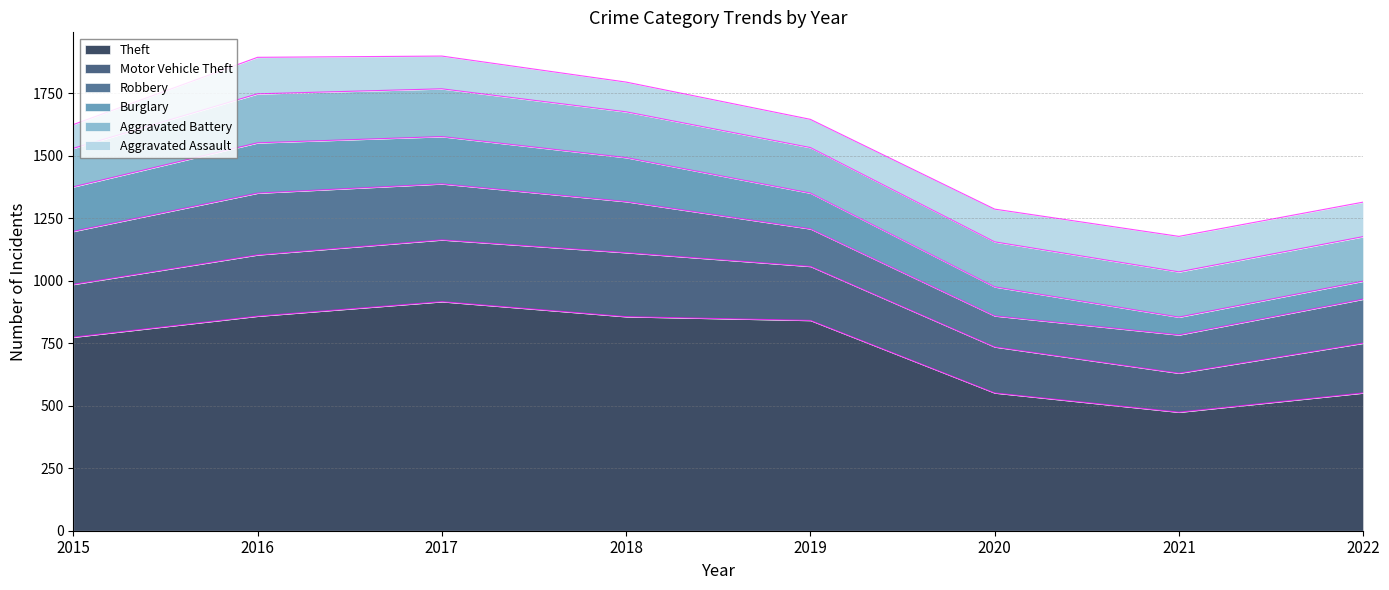

How many lines are shown in the chart?

6